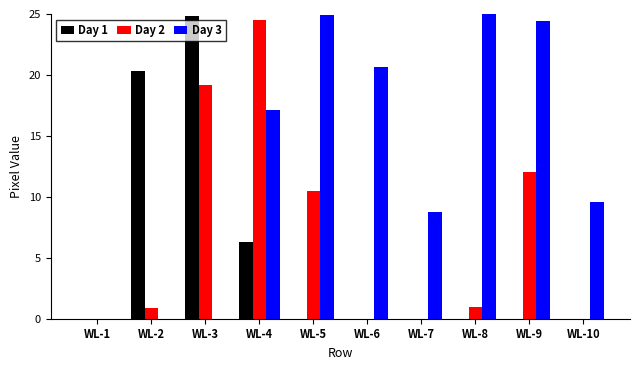

What is the greatest value displayed?

25.0